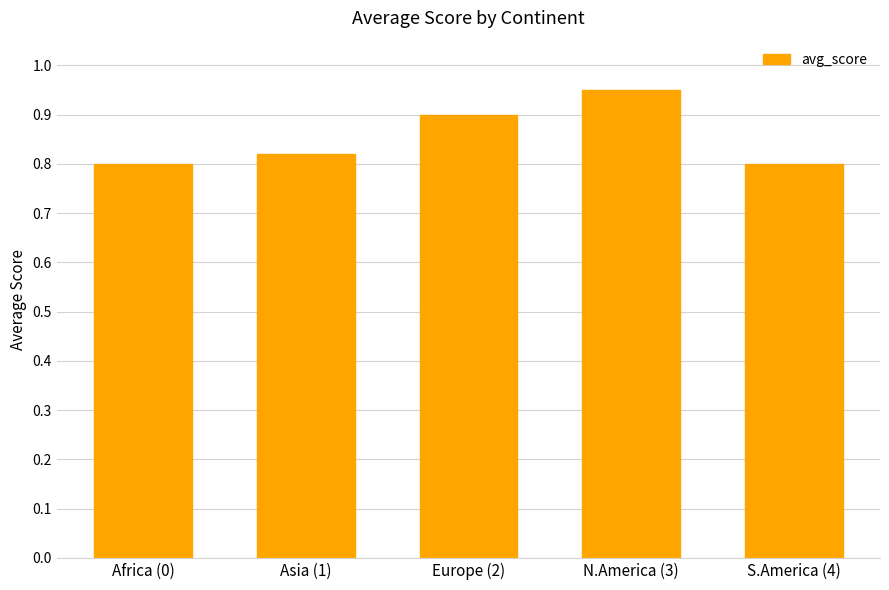

Between Europe (2) and S.America (4), which is larger?

Europe (2)